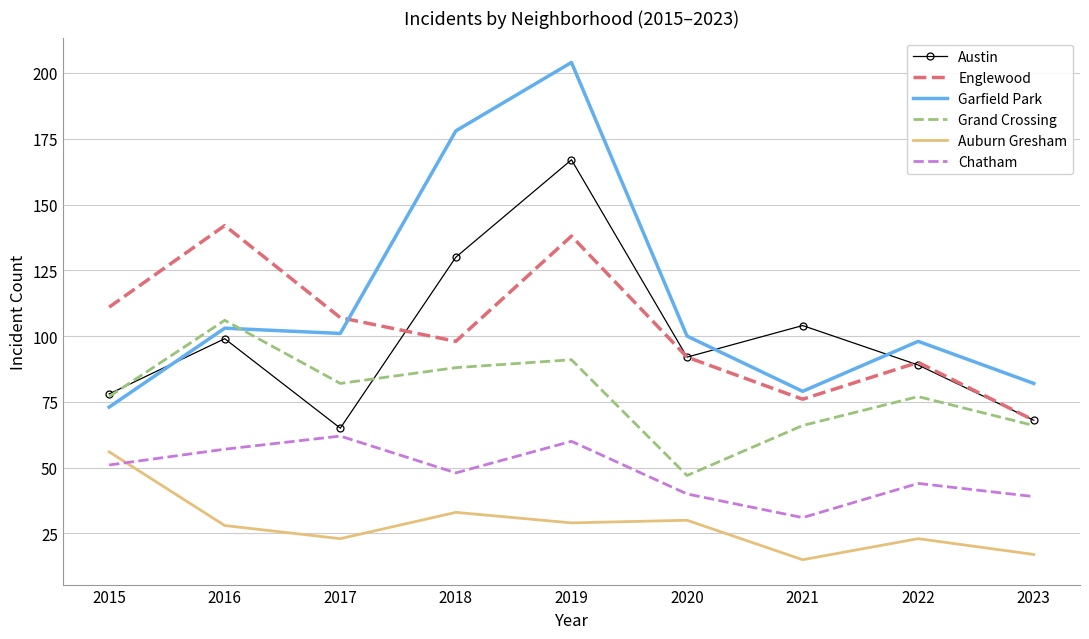

Reading left to right, extract all data points from this chart.

Austin: 78	99	65	130	167	92	104	89	68
Englewood: 111	142	107	98	138	92	76	90	68
Garfield Park: 73	103	101	178	204	100	79	98	82
Grand Crossing: 77	106	82	88	91	47	66	77	66
Auburn Gresham: 56	28	23	33	29	30	15	23	17
Chatham: 51	57	62	48	60	40	31	44	39